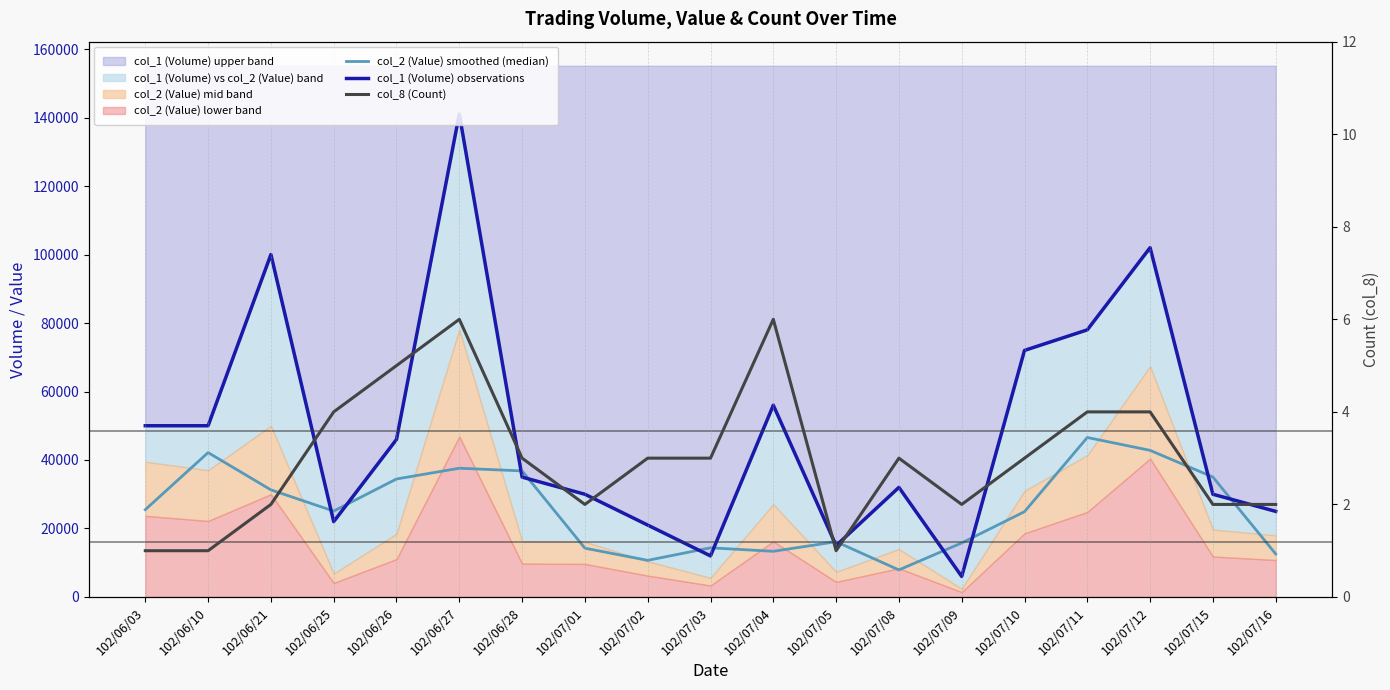

How many col_8 (Count) values are between 2 and 4?

13